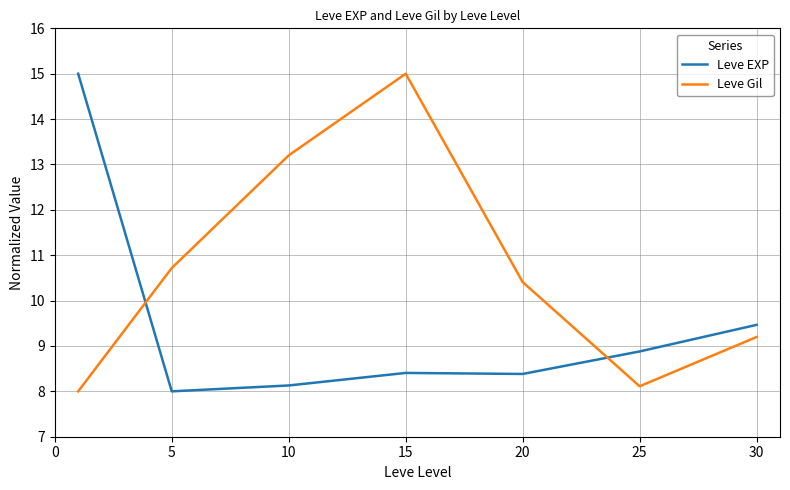

What is the difference between the second highest and minimum values in the Leve EXP series?

1.5